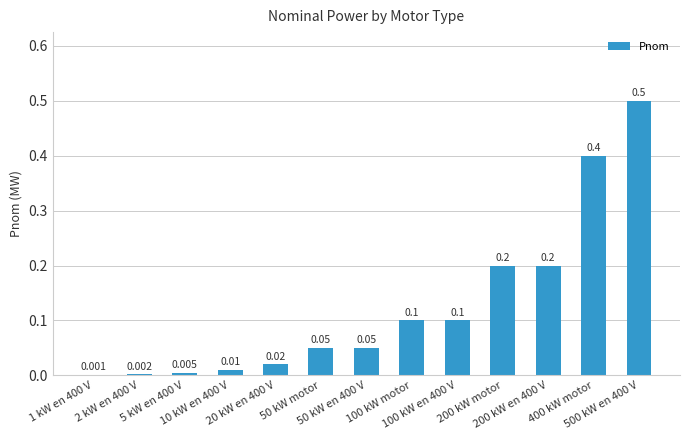

List the labels in order of value, largest first.

500 kW en 400 V, 400 kW motor, 200 kW motor, 200 kW en 400 V, 100 kW motor, 100 kW en 400 V, 50 kW motor, 50 kW en 400 V, 20 kW en 400 V, 10 kW en 400 V, 5 kW en 400 V, 2 kW en 400 V, 1 kW en 400 V